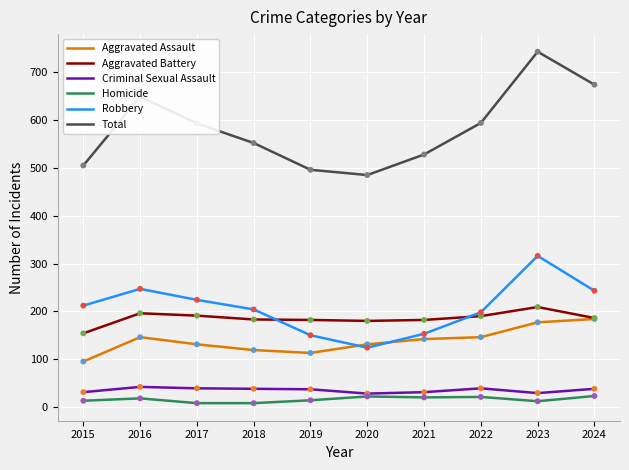

At how many categories does at least one series exceed 356?

10